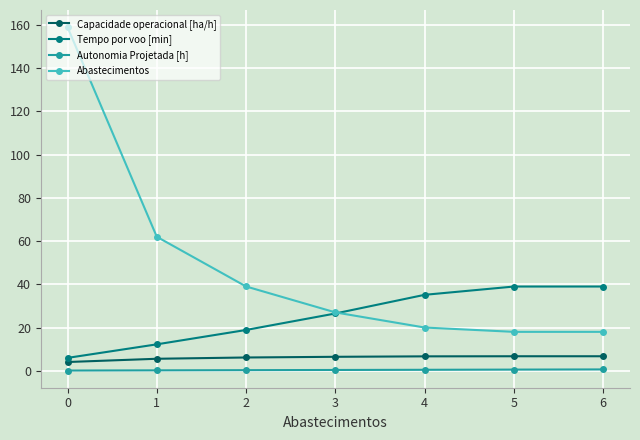

How many data points in Tempo por voo [min] are less than 26?

3